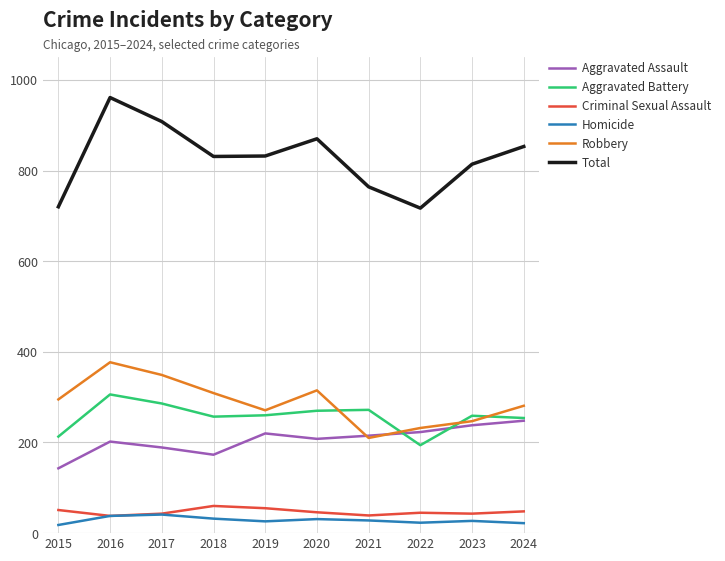

Which series has the largest range (max minus min)?

Total